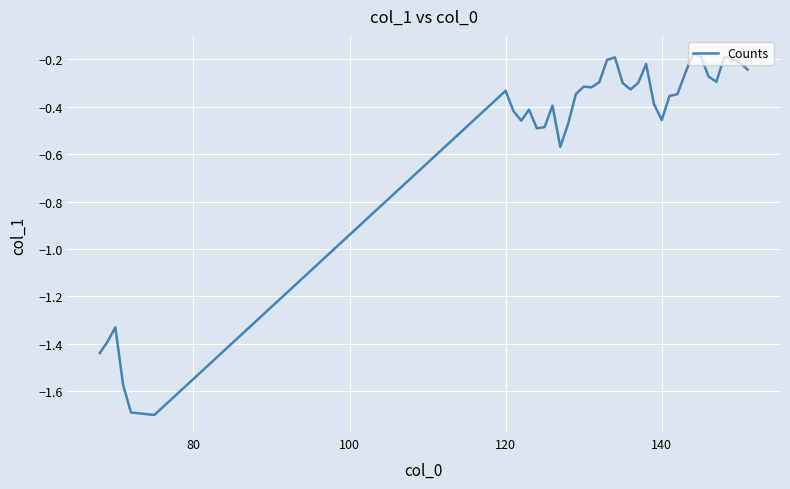

What is the difference between the maximum and minimum values?

1.5